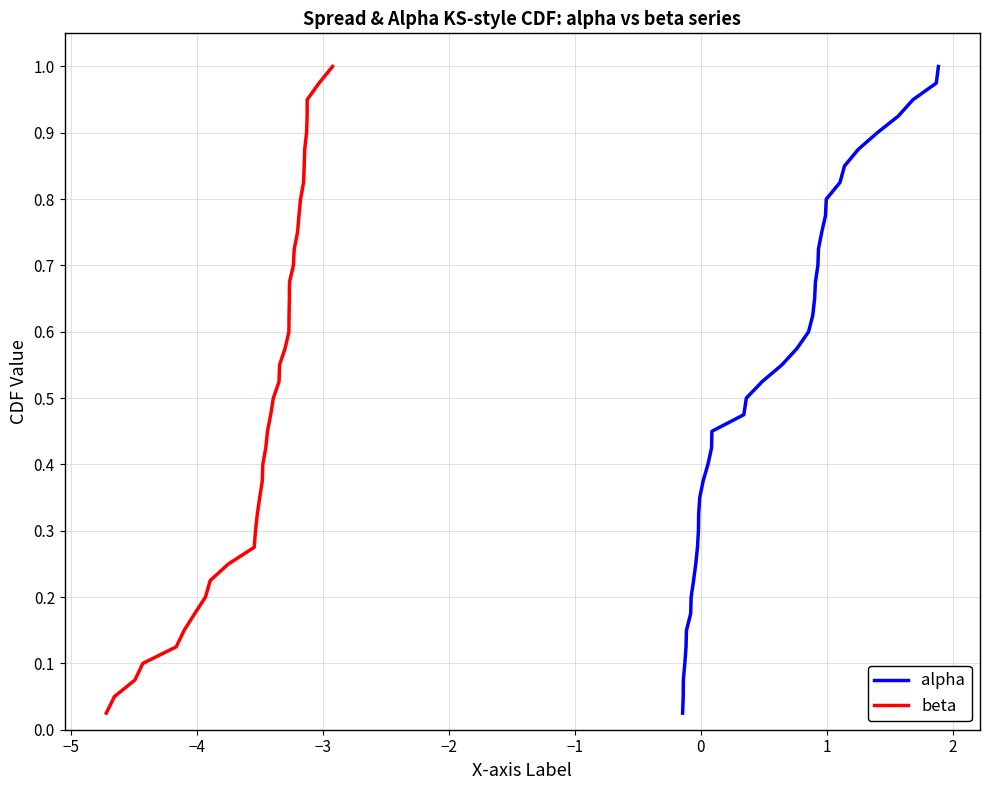

Count the number of data series in this chart.

2